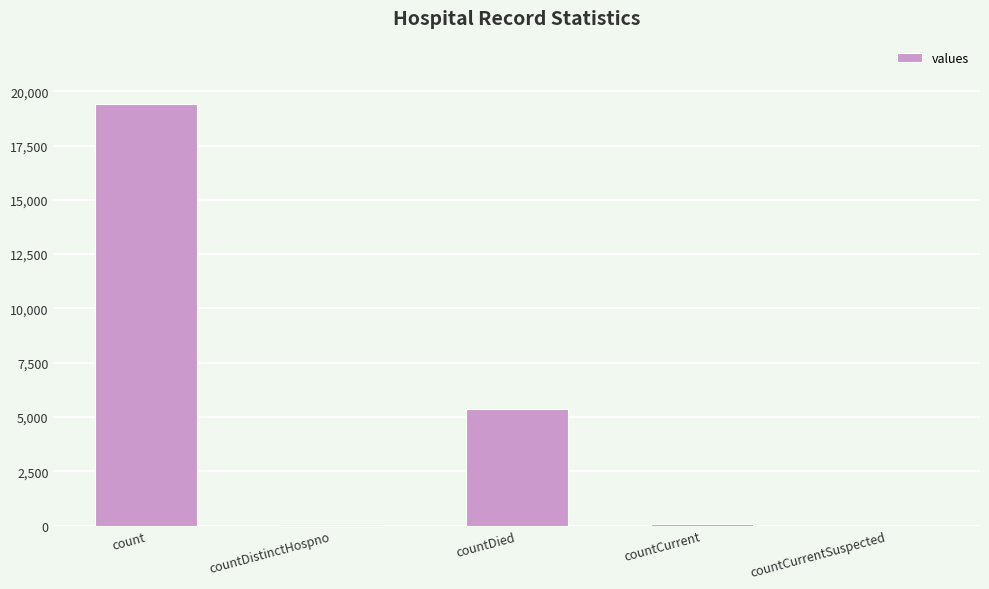

Does the chart contain stacked bars?

No